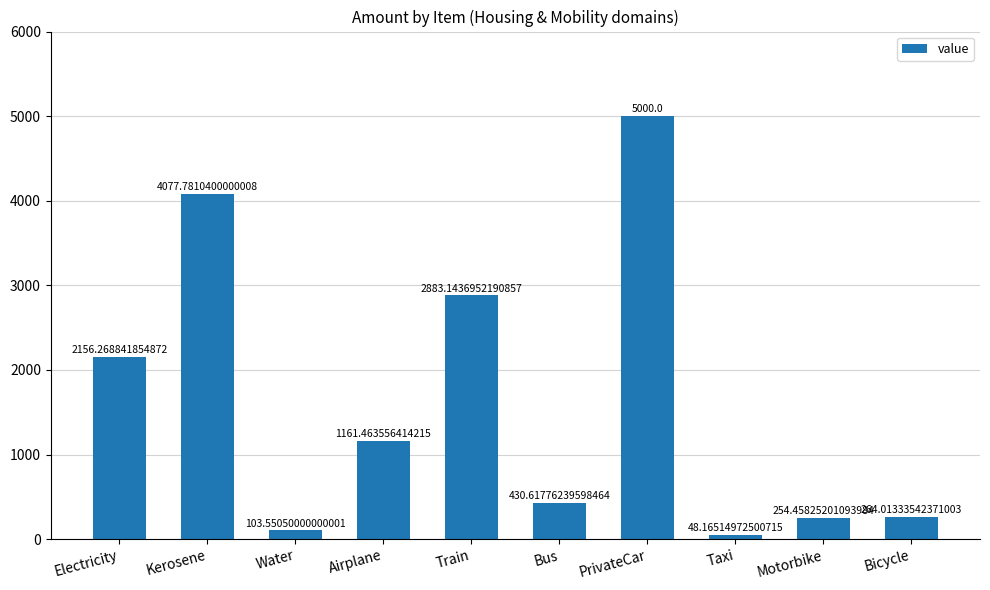

At which label does the data first exceed 1161?

Electricity